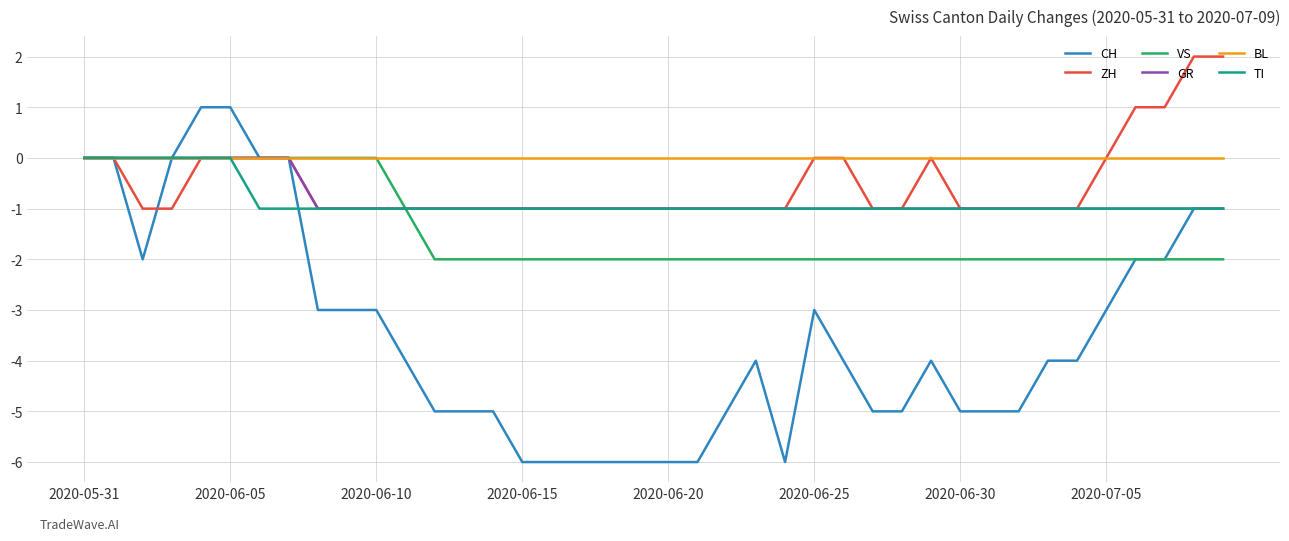

Which series has the largest range (max minus min)?

CH